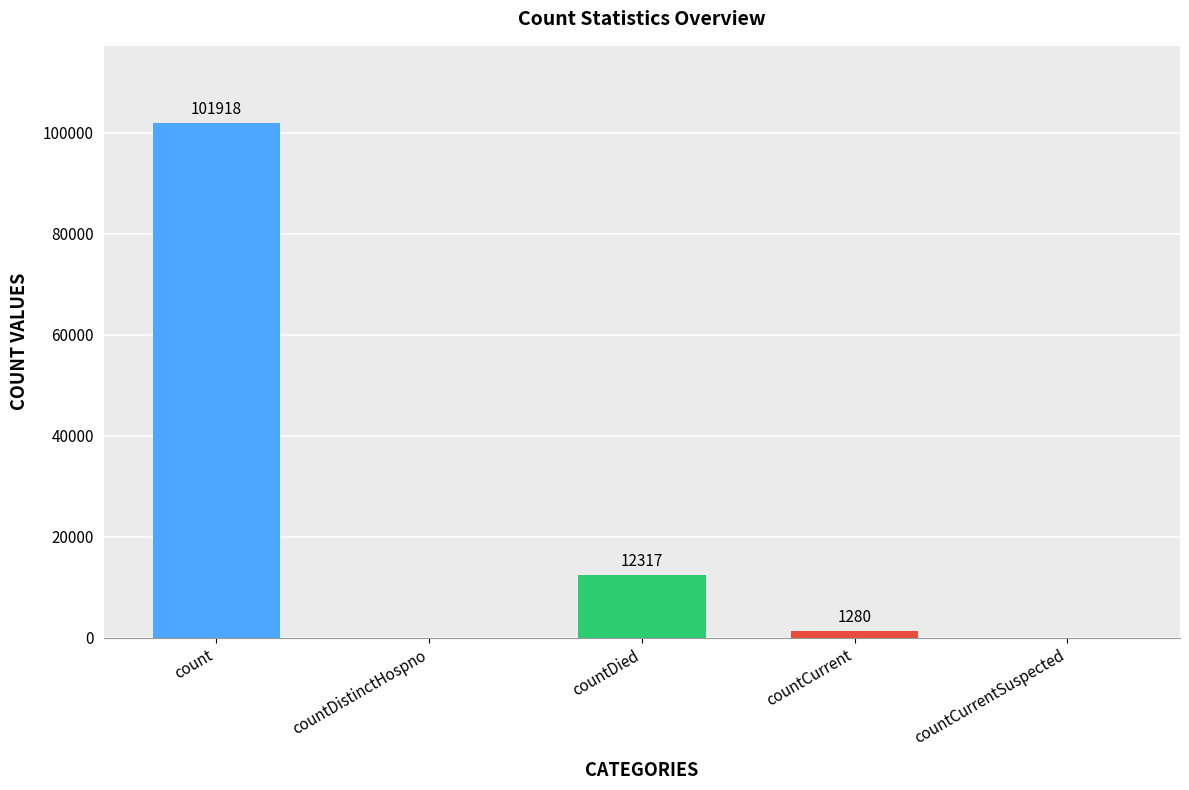

Where does the data first go above 1280?

count